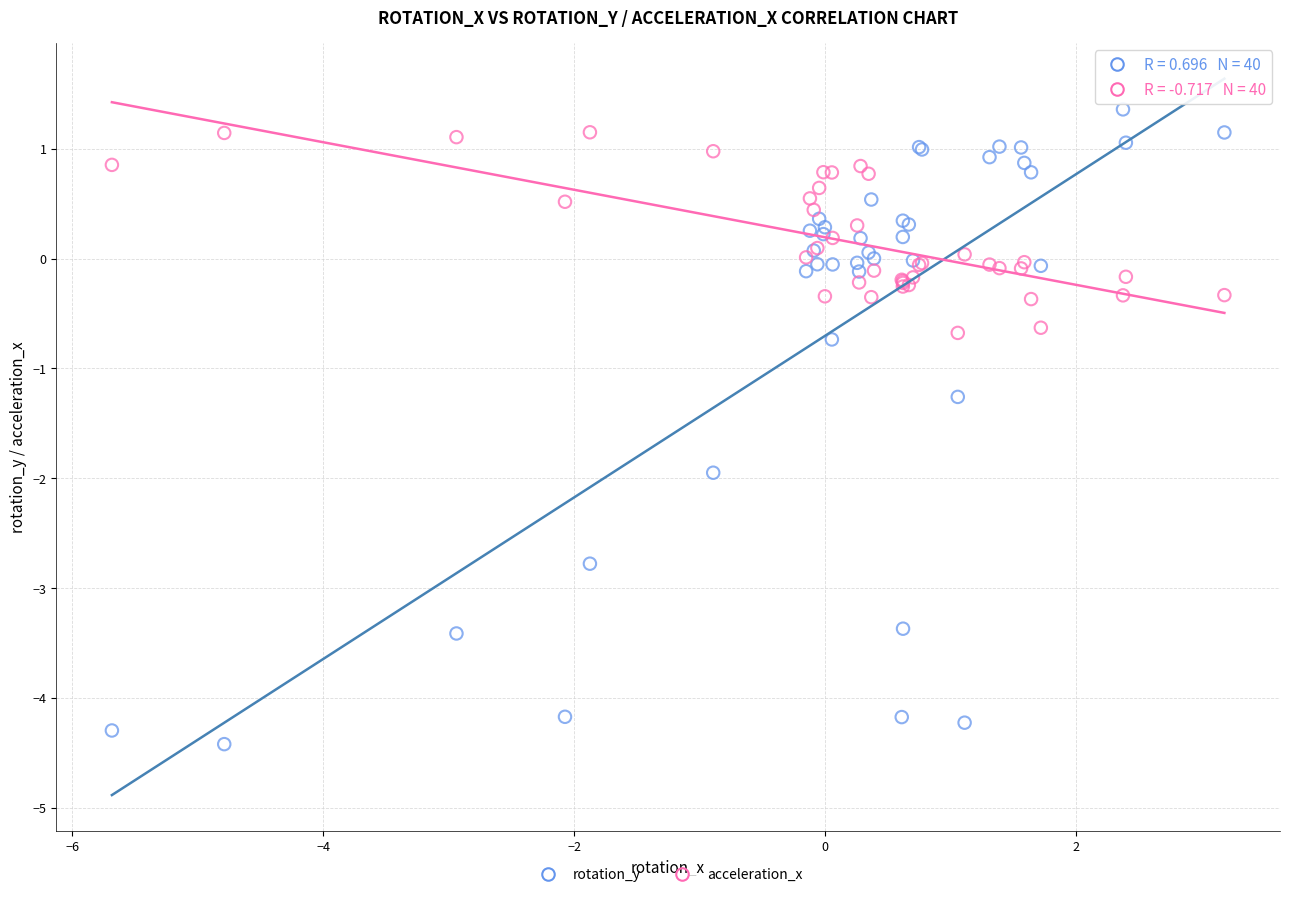

What are all the series names shown in the legend?

rotation_y, acceleration_x